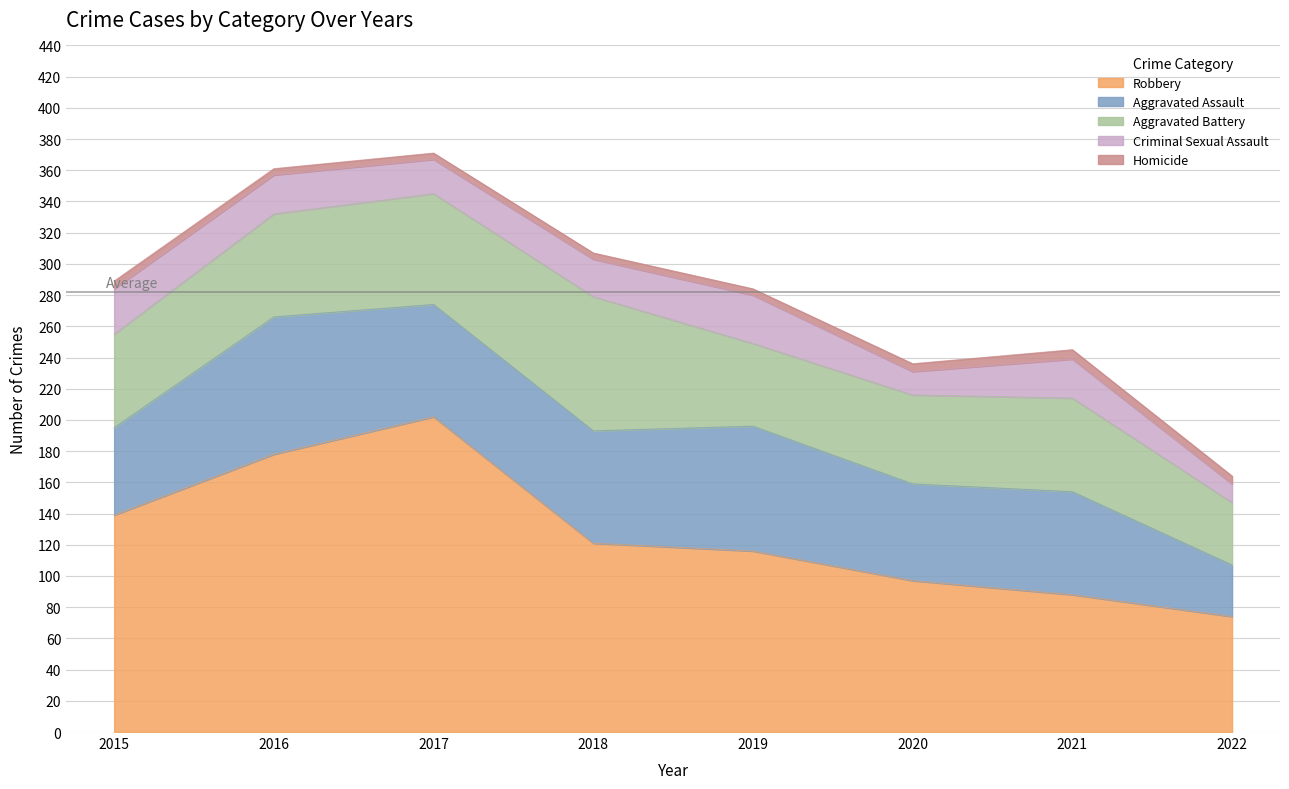

What is the difference between the highest and lowest values at 2020?

92